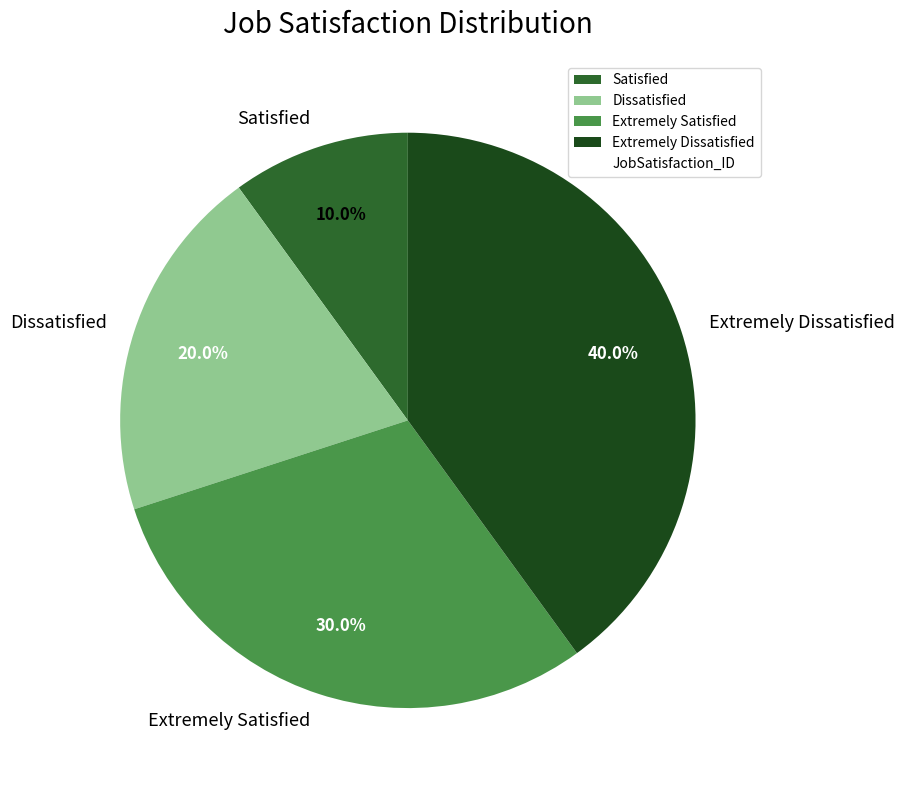

To the nearest percent, what is the difference between the Satisfied and Dissatisfied slice percentages?

10%